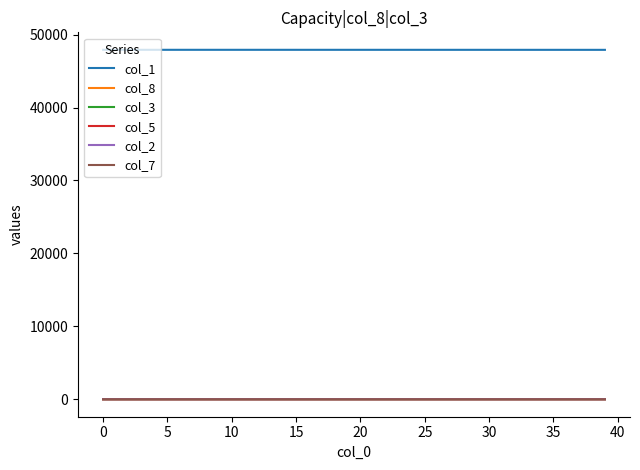

True or false: col_1 and col_5 intersect in this chart.

False